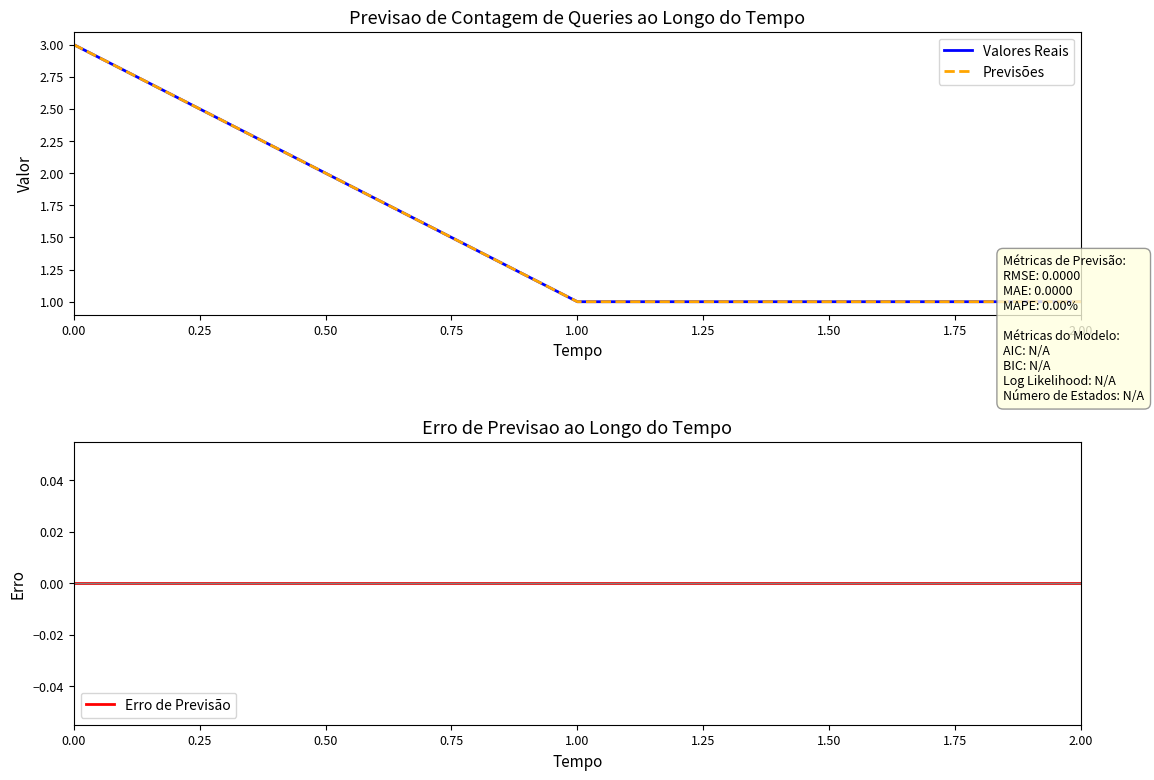

What is the lowest value of the Previsões series?

1